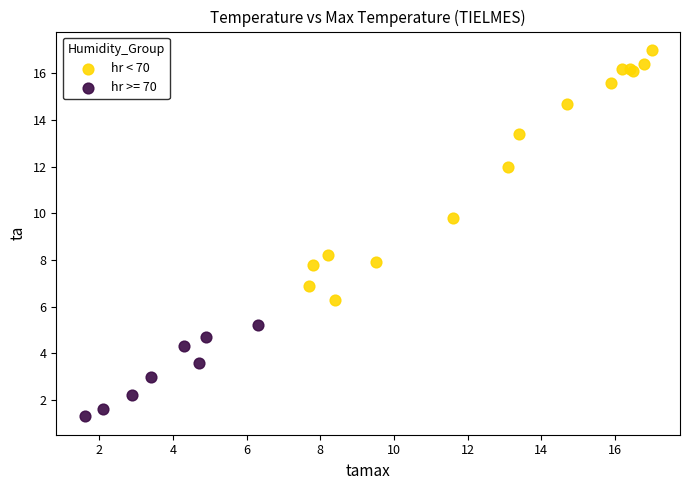

Which series reaches the maximum Y coordinate?

hr < 70